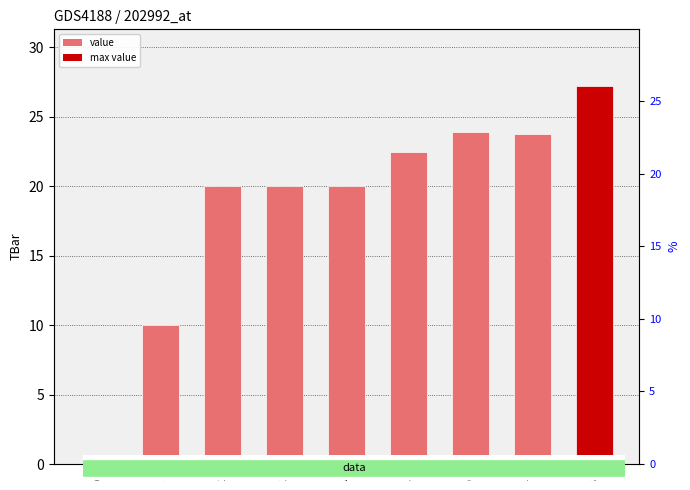

What is the value of the 6th bar from the left?

22.5